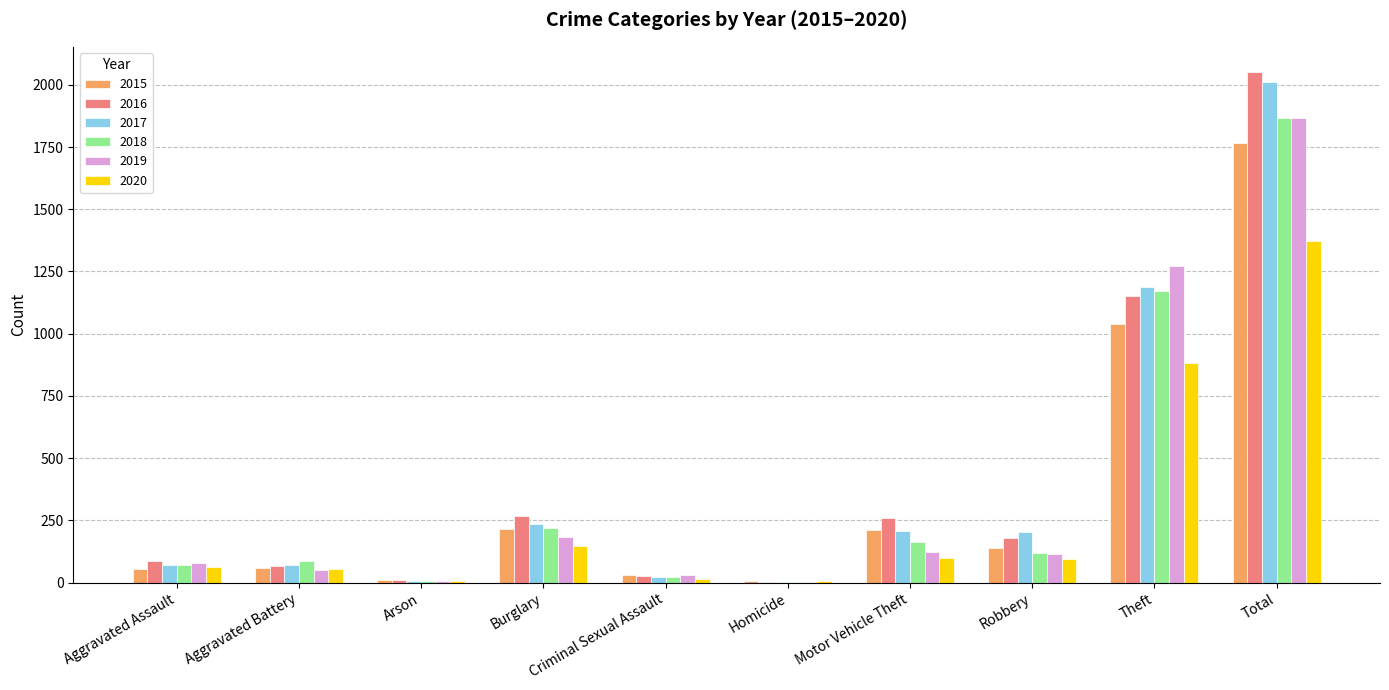

The 2017 series shows 3423 at Total. True or false?

False